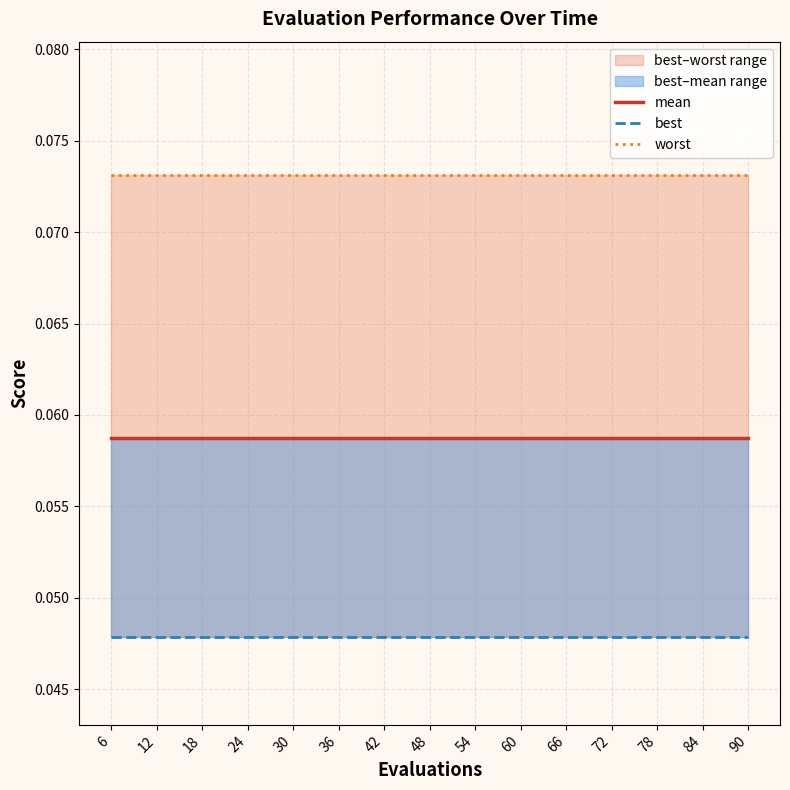

Is the value of mean at 72 greater than the value of best at 6?

Yes